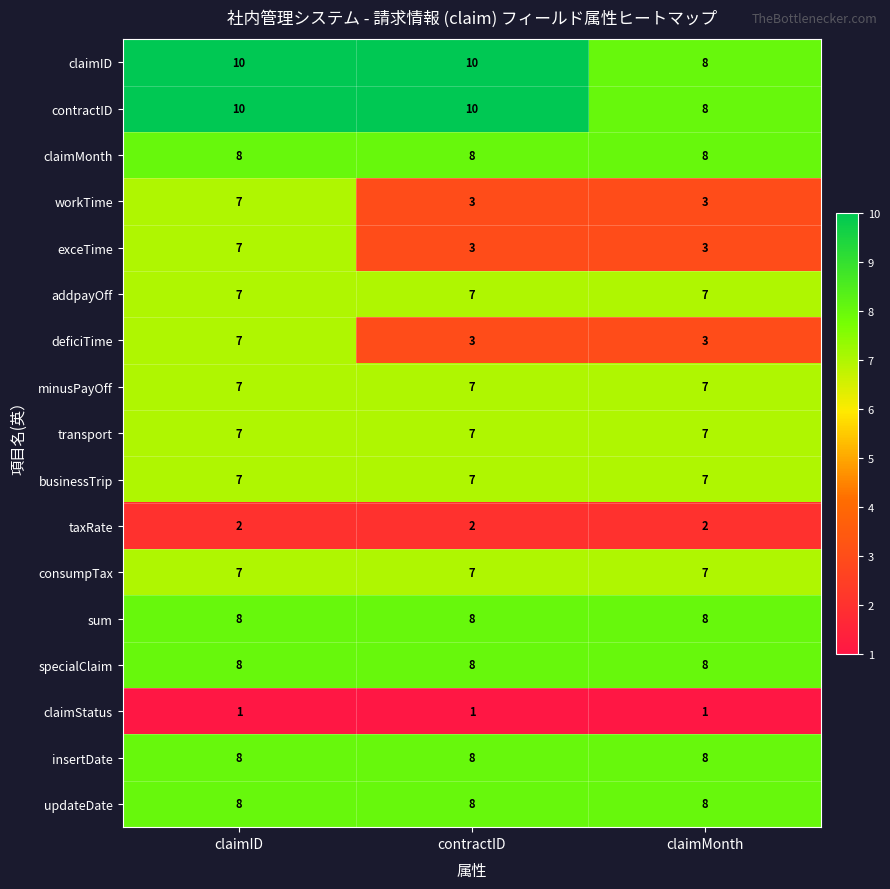

Is it true that sum equals 8 at claimMonth?

True